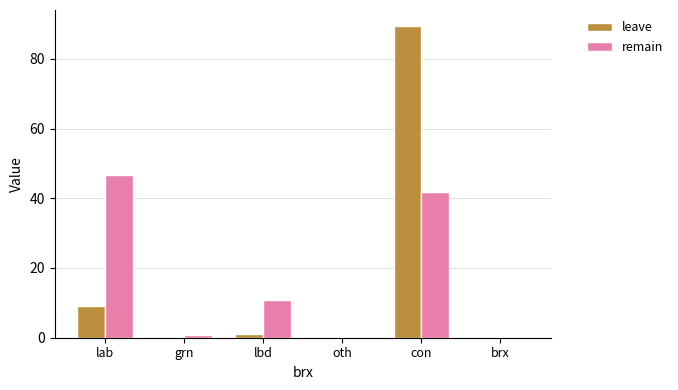

What is the spread (max minus min) of values at lbd?

9.7